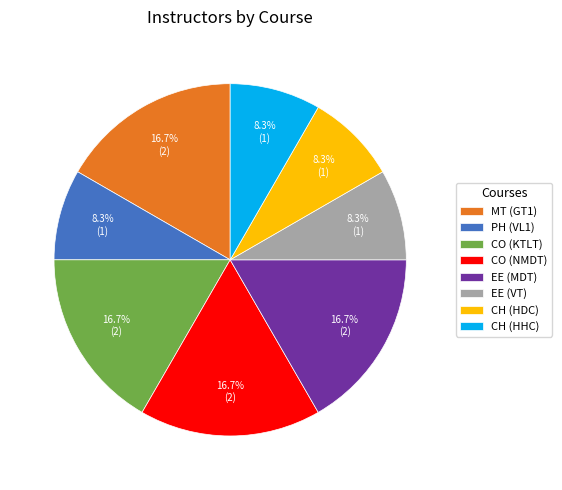

Does CO (NMDT) account for over 50% of the chart?

No